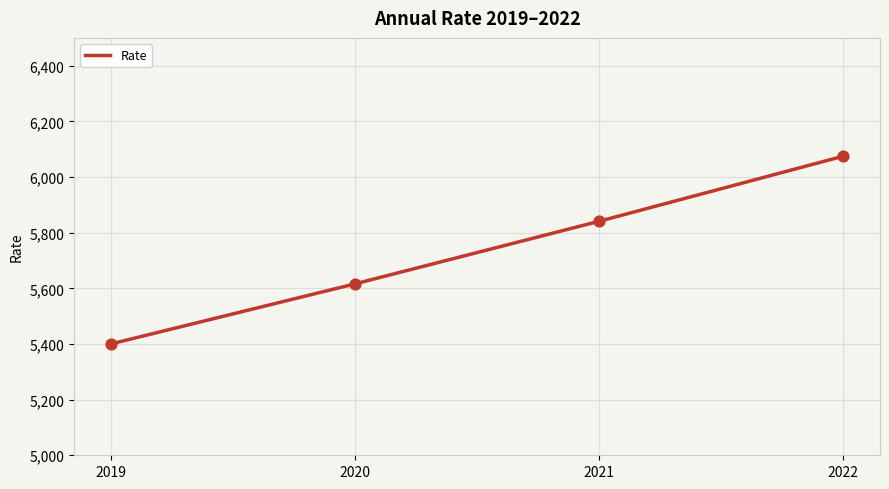

Approximately how many times larger is the value at 2019 compared to 2021?

0.9